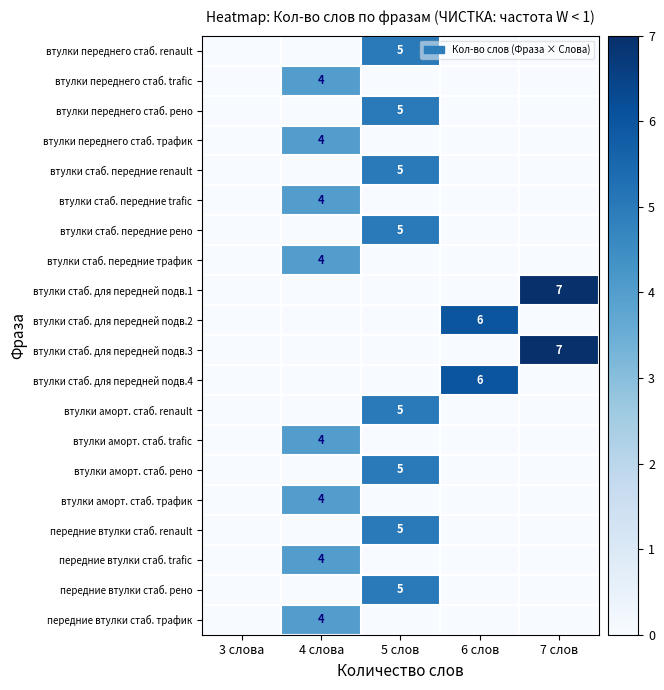

The value of втулки стаб. передние trafic at 4 слова is 4. True or false?

True